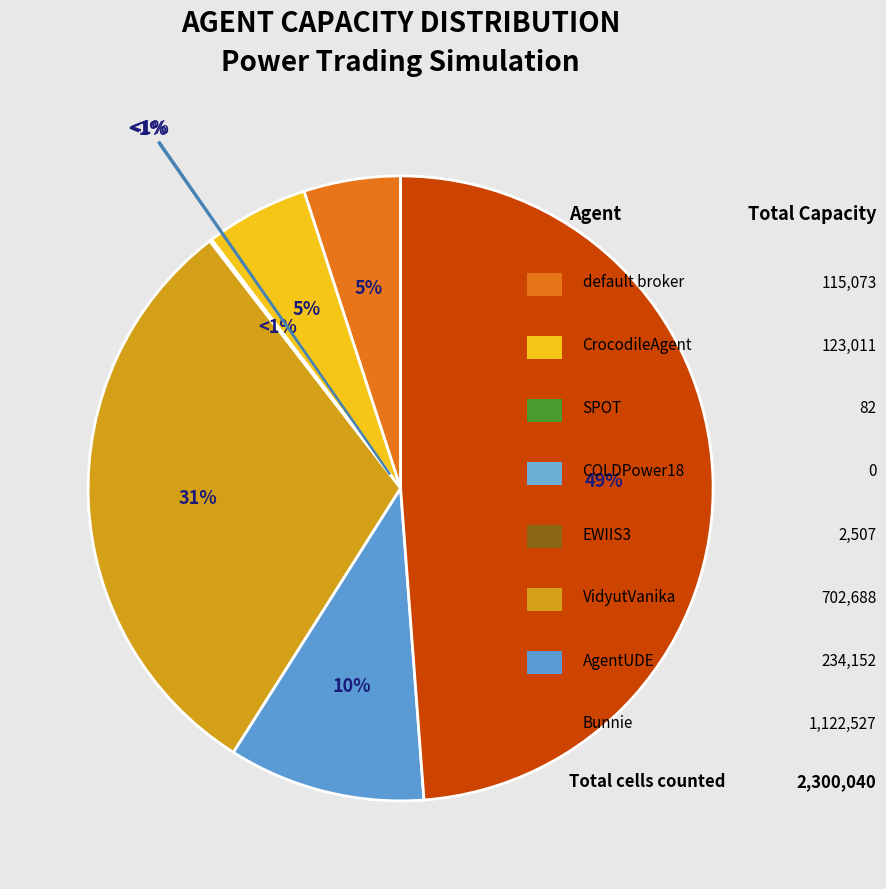

How many segments does this pie chart have?

8